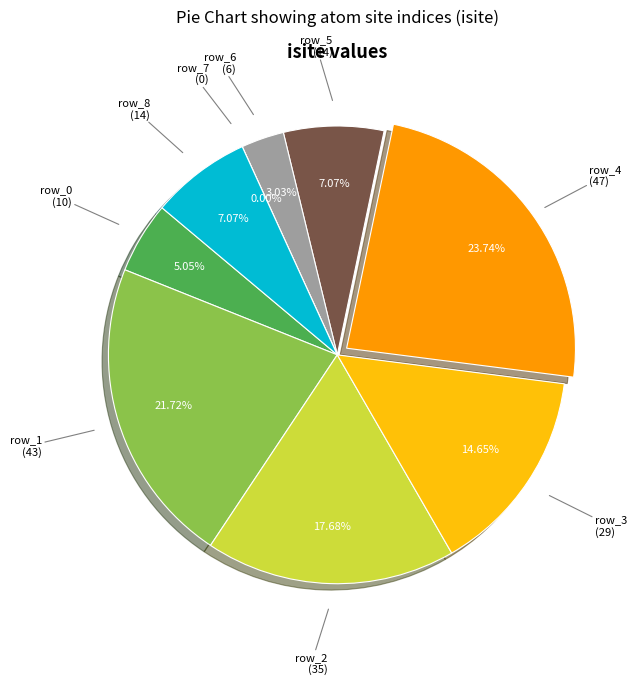

True or false: row_6 accounts for 1% of the total.

False